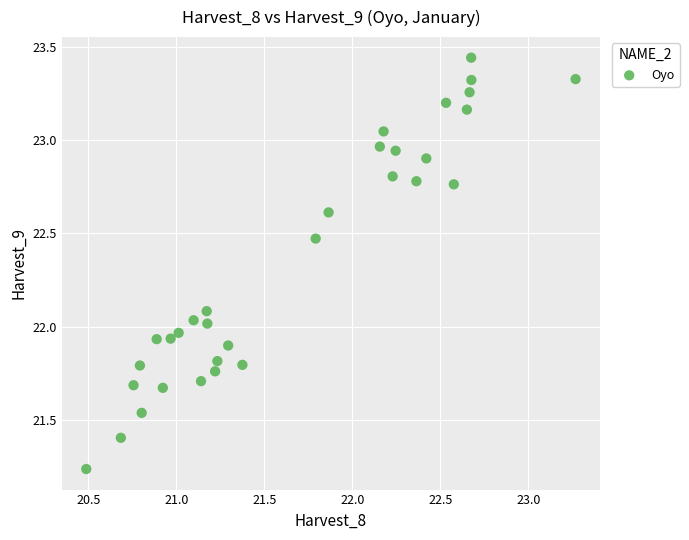

What is the range of X values (max minus min)?

2.8